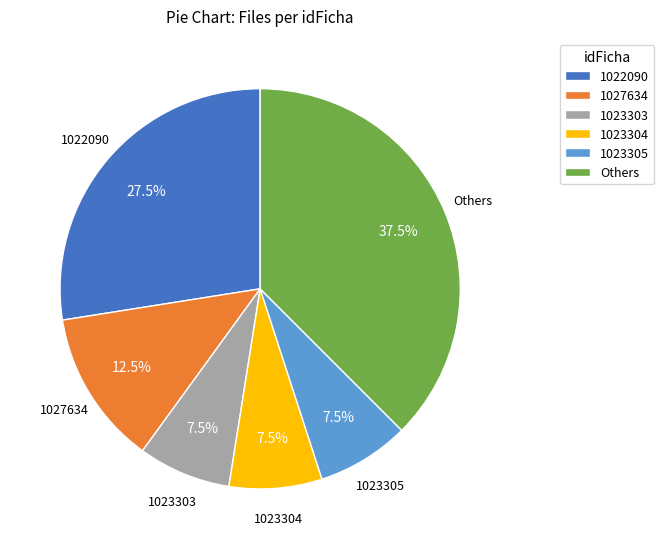

Which has a higher value, 1023305 or 1027634?

1027634